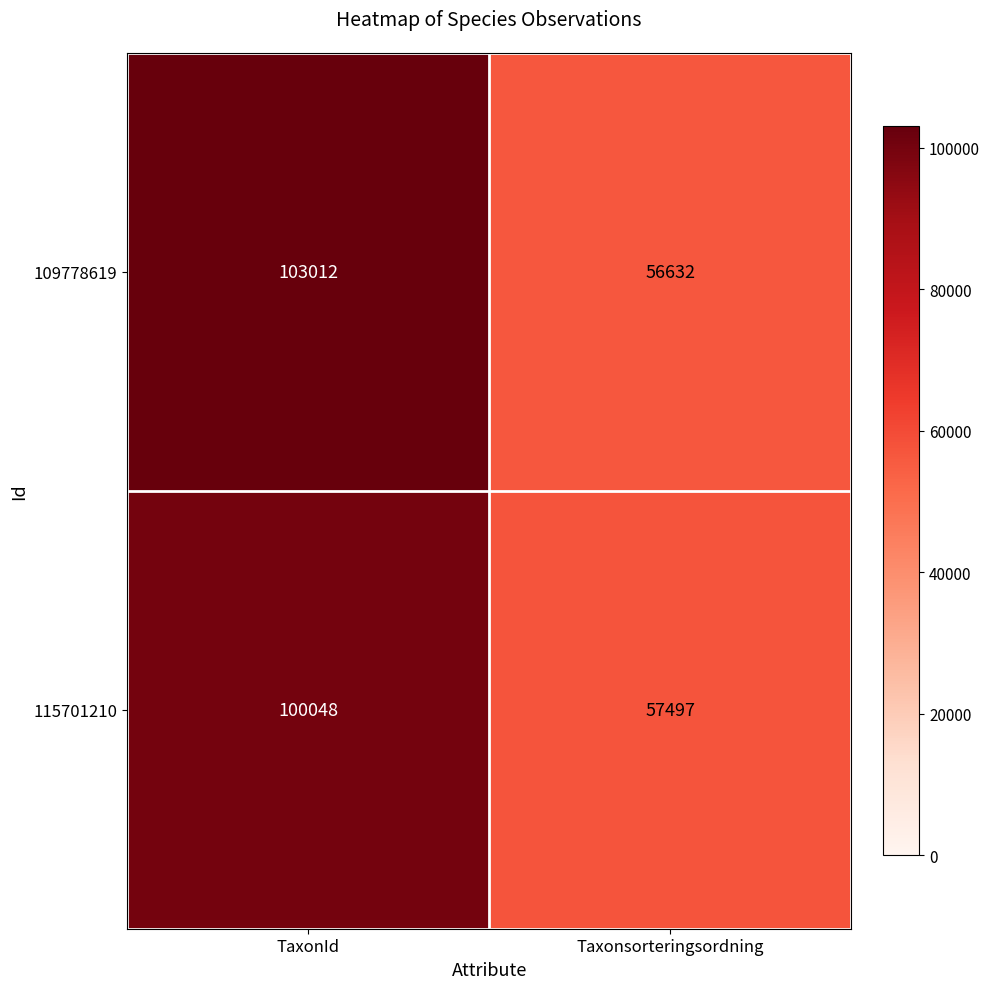

Reading left to right, extract all data points from this chart.

109778619: 103012	56632
115701210: 100048	57497